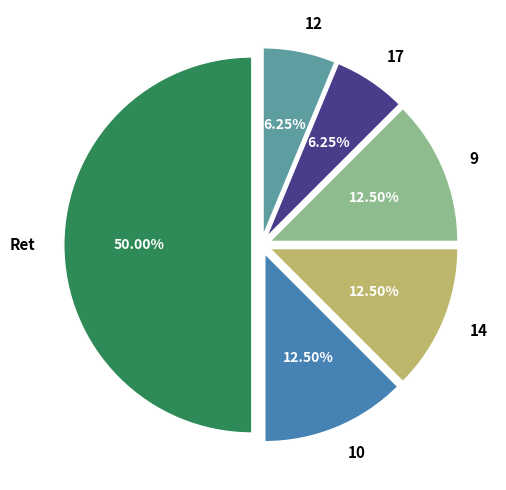

To the nearest percent, what portion does Ret represent?

50%